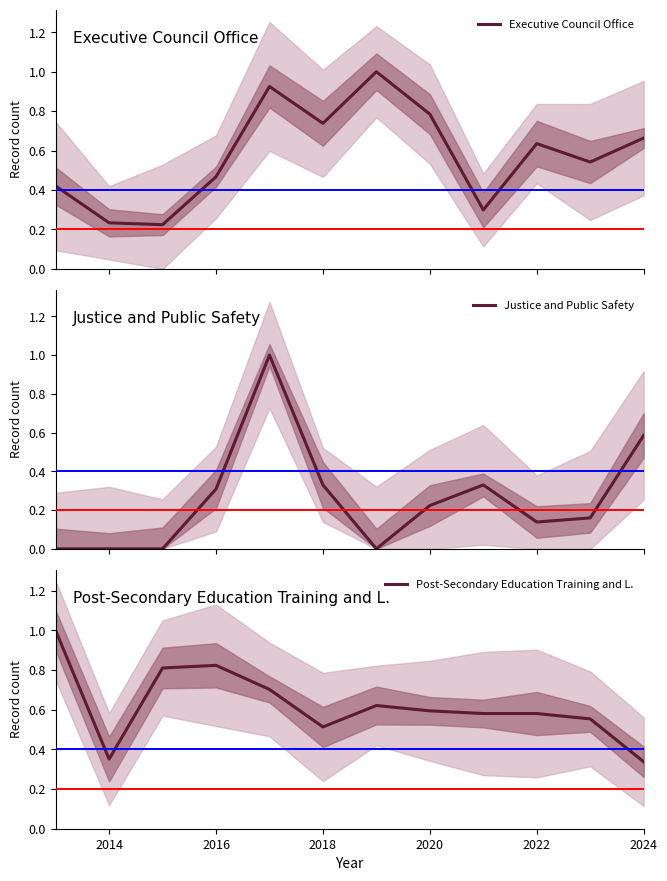

Reading right to left, transcribe all the data shown in this chart.

Executive Council Office: 0.7	0.5	0.6	0.3	0.8	1.0	0.7	0.9	0.5	0.2	0.2	0.4
Justice and Public Safety: 0.6	0.2	0.1	0.3	0.2	0.0	0.3	1.0	0.3	0.0	0.0	0.0
Post-Secondary Education Training and L.: 0.3	0.6	0.6	0.6	0.6	0.6	0.5	0.7	0.8	0.8	0.4	1.0